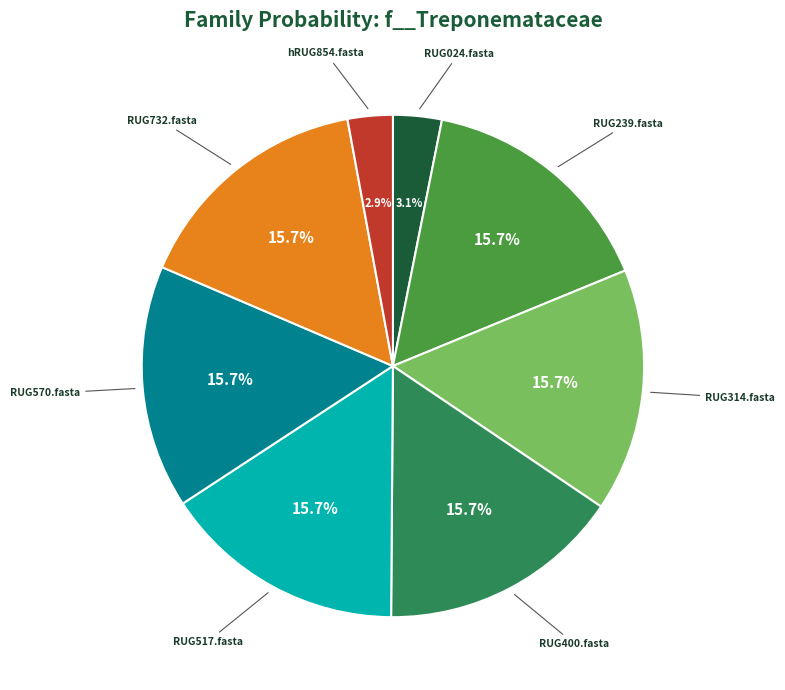

Is hRUG854.fasta the majority of the pie?

No